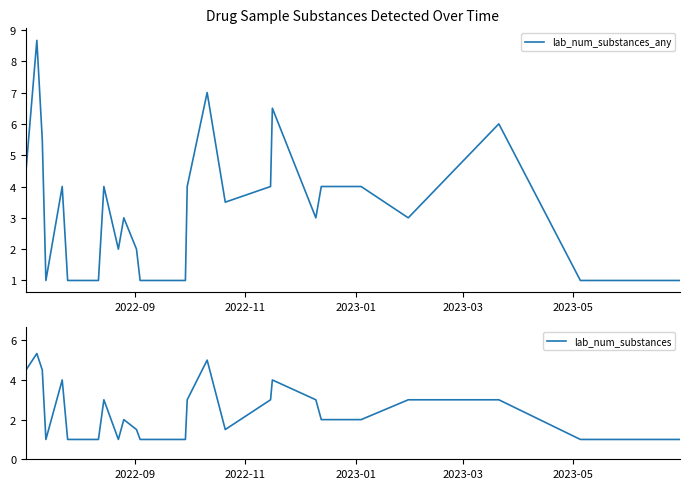

At how many categories does at least one series exceed 1?

19